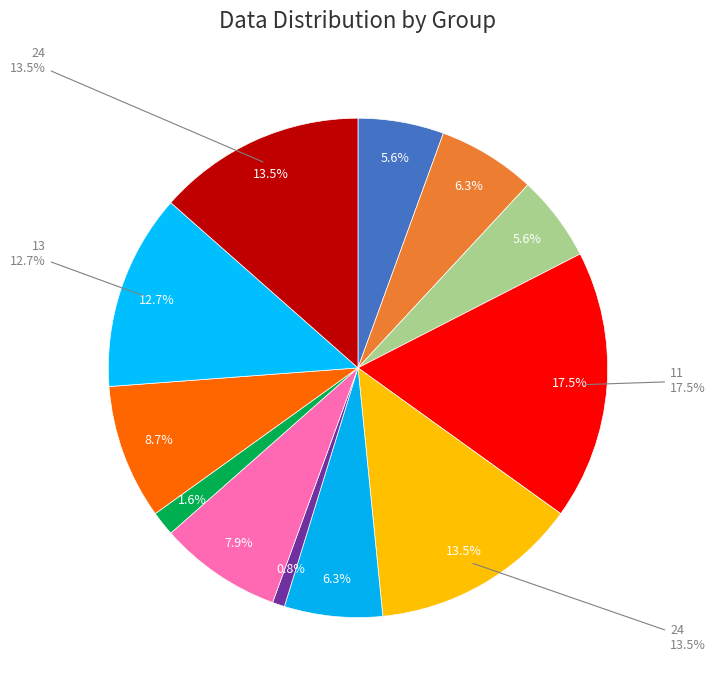

What is the largest slice in the pie chart?

11